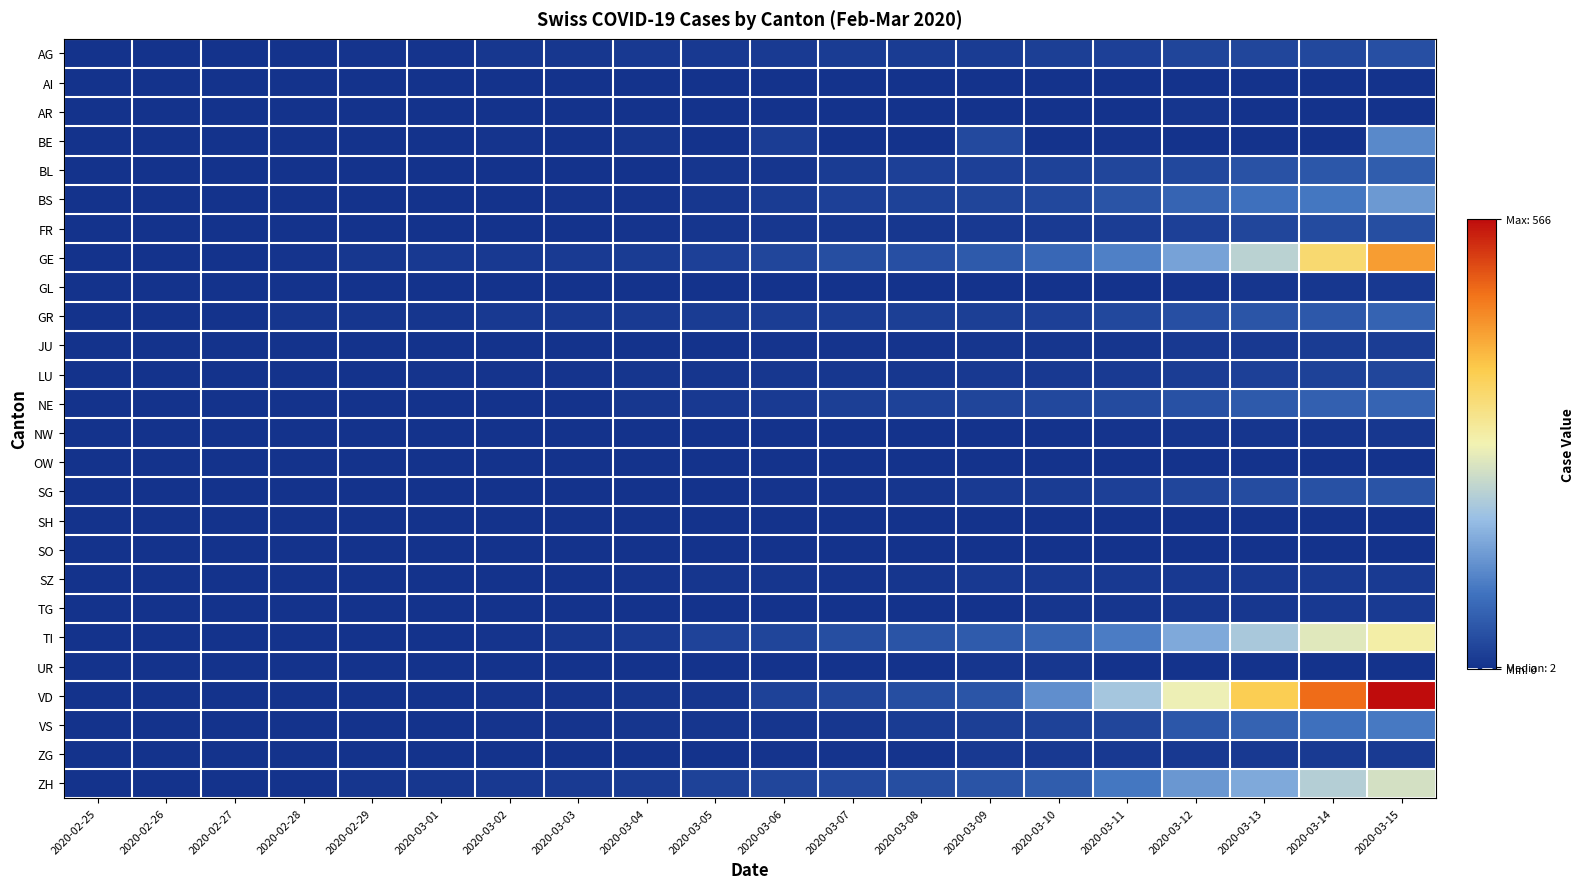

List the series in order of their peak value, highest first.

VD, GE, TI, ZH, BS, BE, VS, NE, GR, BL, SG, AG, FR, LU, JU, SZ, TG, ZG, GL, NW, UR, AR, AI, OW, SH, SO